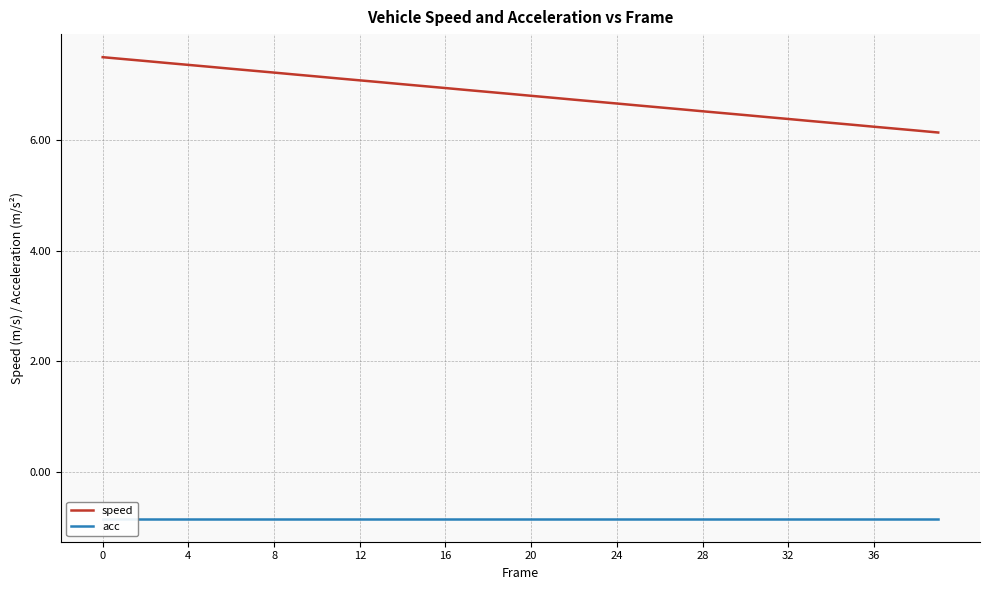

Rank the series by their maximum value, from highest to lowest.

speed, acc